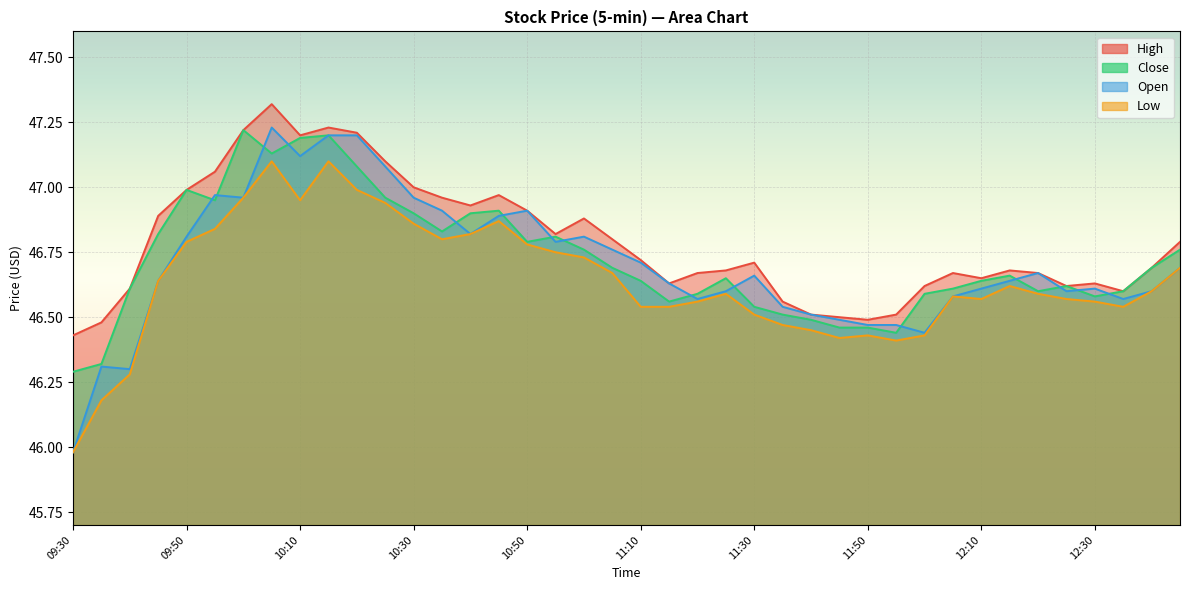

Read the Close value at 11:40.

46.5